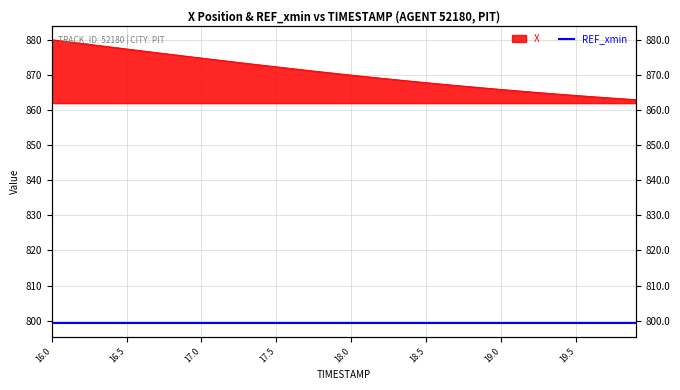

The chart shows a value of 265.0 at 19.0. True or false?

False